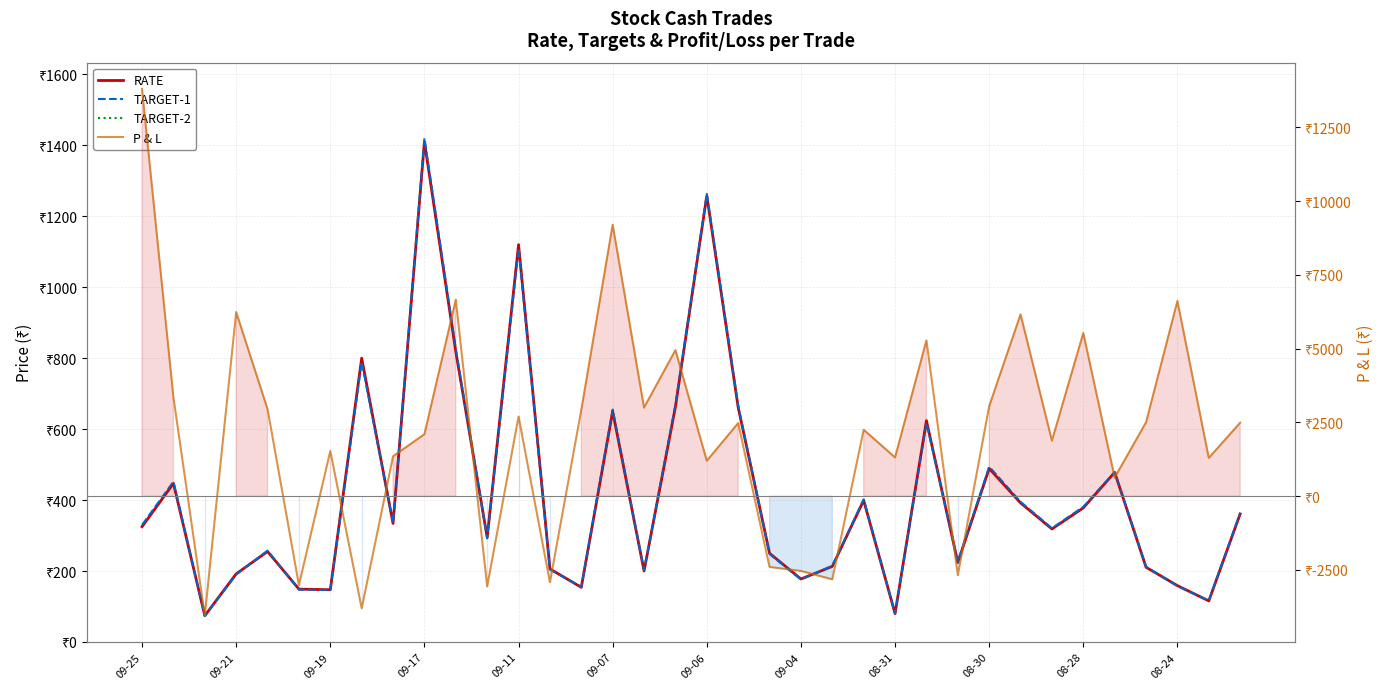

How many data points does each series have?

36